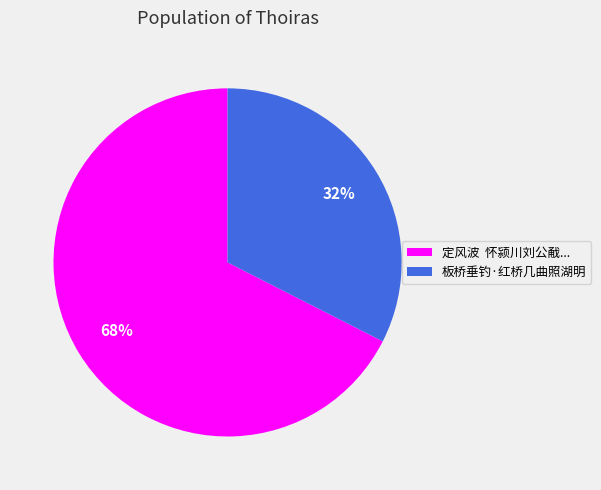

Do 定风波 怀颍川刘公㦷... and 板桥垂钓·红桥几曲照湖明 together represent more than half of the pie?

Yes